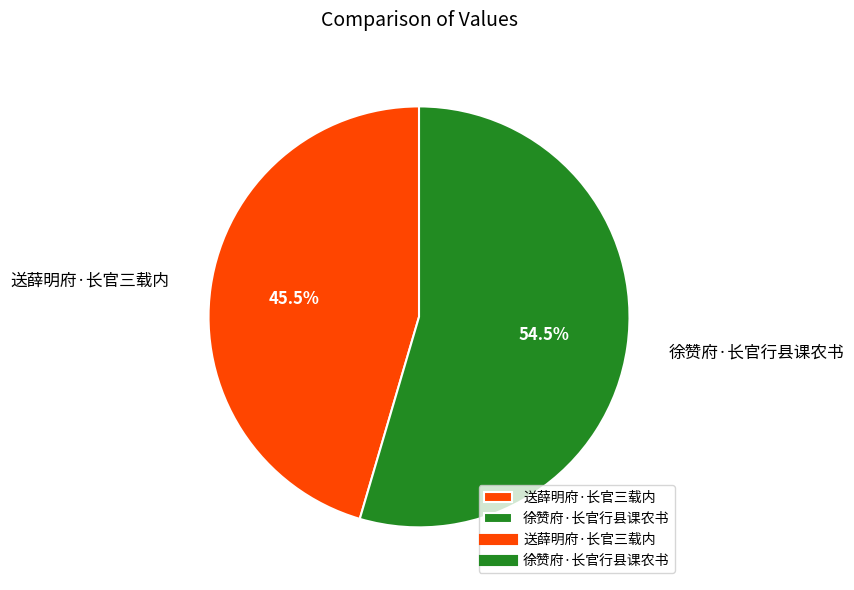

To the nearest percent, what is the difference between the 徐赞府·长官行县课农书 and 送薛明府·长官三载内 slice percentages?

9%